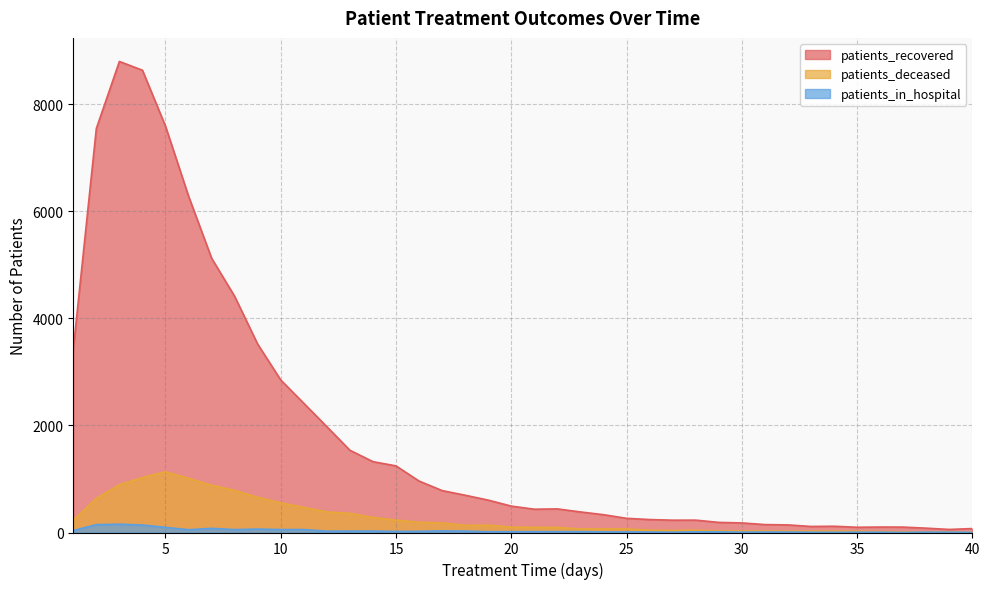

Where is the first local minimum for patients_in_hospital?

6